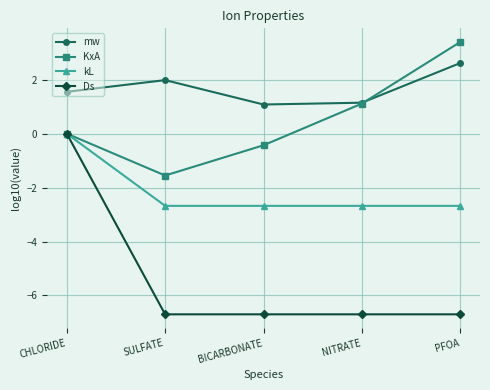

What is the sum of all Ds values?

-26.8